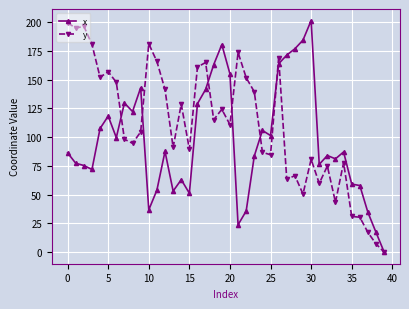

Which series has the largest total across all categories?

y